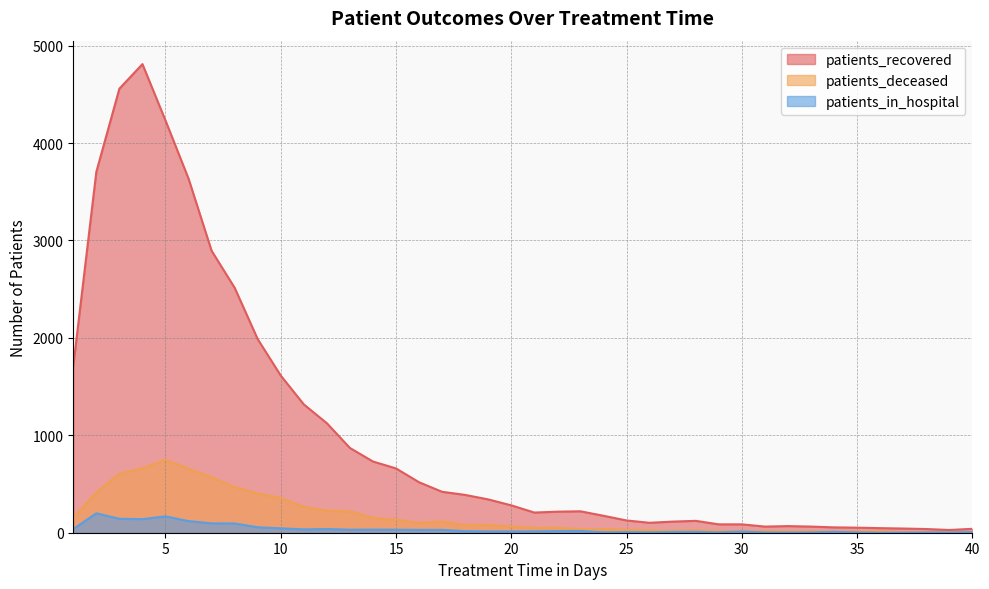

What is the difference between the maximum and minimum values in the patients_in_hospital series?

199